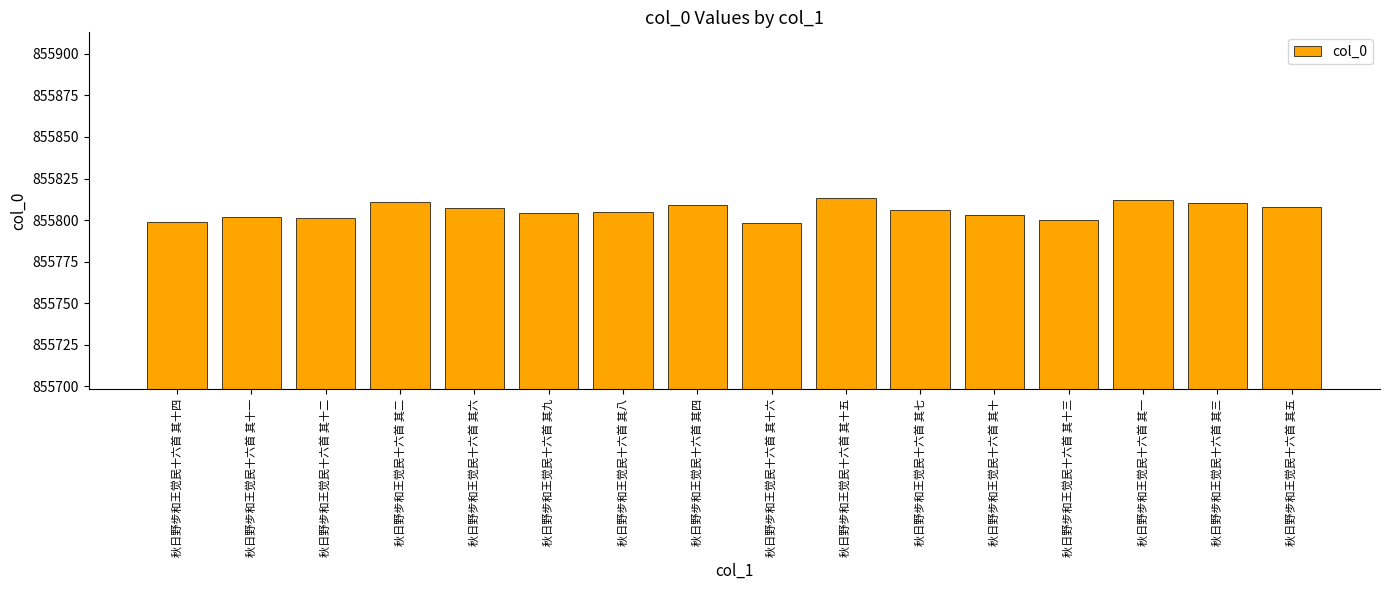

What position from the right is 秋日野步和王觉民十六首 其十六?

8